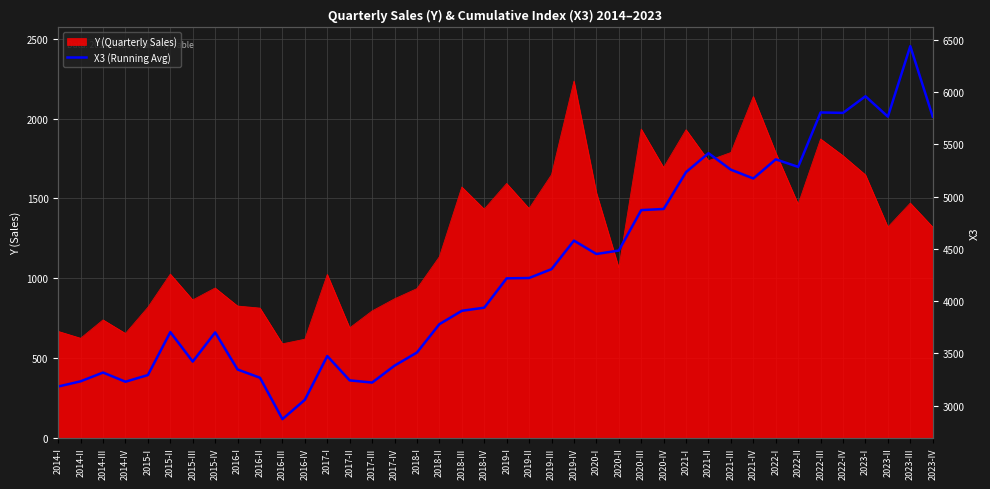

How many lines are shown in the chart?

1